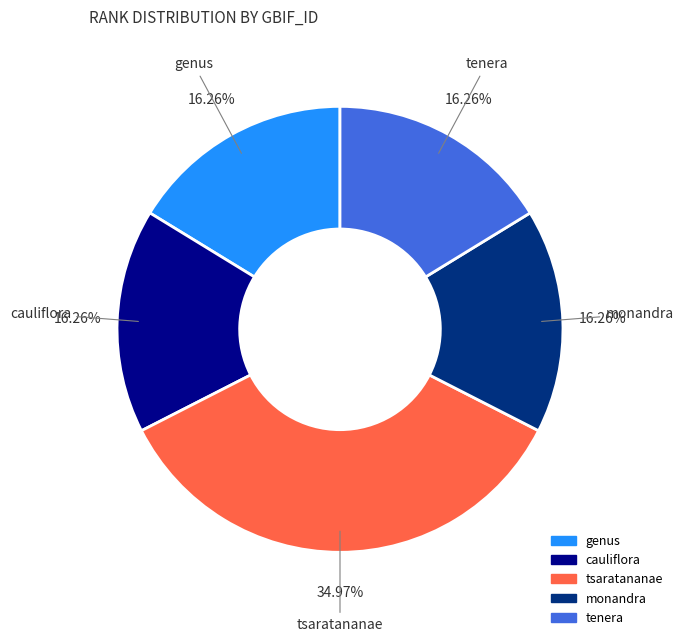

Which has a higher value, monandra or tsaratananae?

tsaratananae